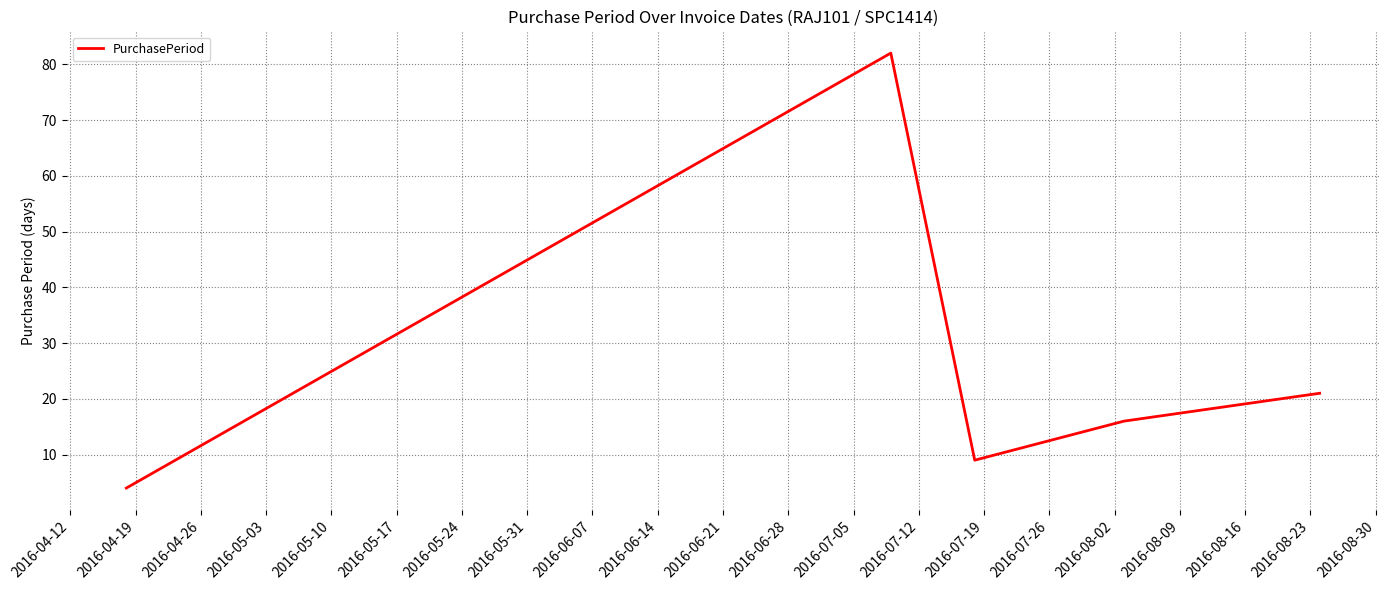

How many values are below 16?

2